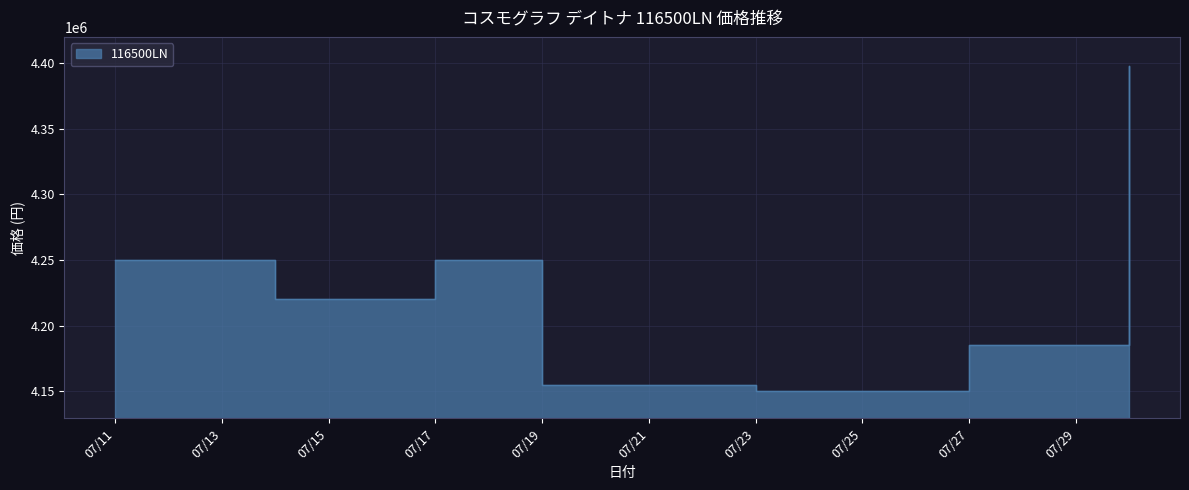

Rank the categories by value from highest to lowest.

2024/07/30, 2024/07/18, 2024/07/17, 2024/07/13, 2024/07/12, 2024/07/11, 2024/07/16, 2024/07/15, 2024/07/14, 2024/07/29, 2024/07/28, 2024/07/27, 2024/07/22, 2024/07/21, 2024/07/20, 2024/07/19, 2024/07/26, 2024/07/25, 2024/07/24, 2024/07/23